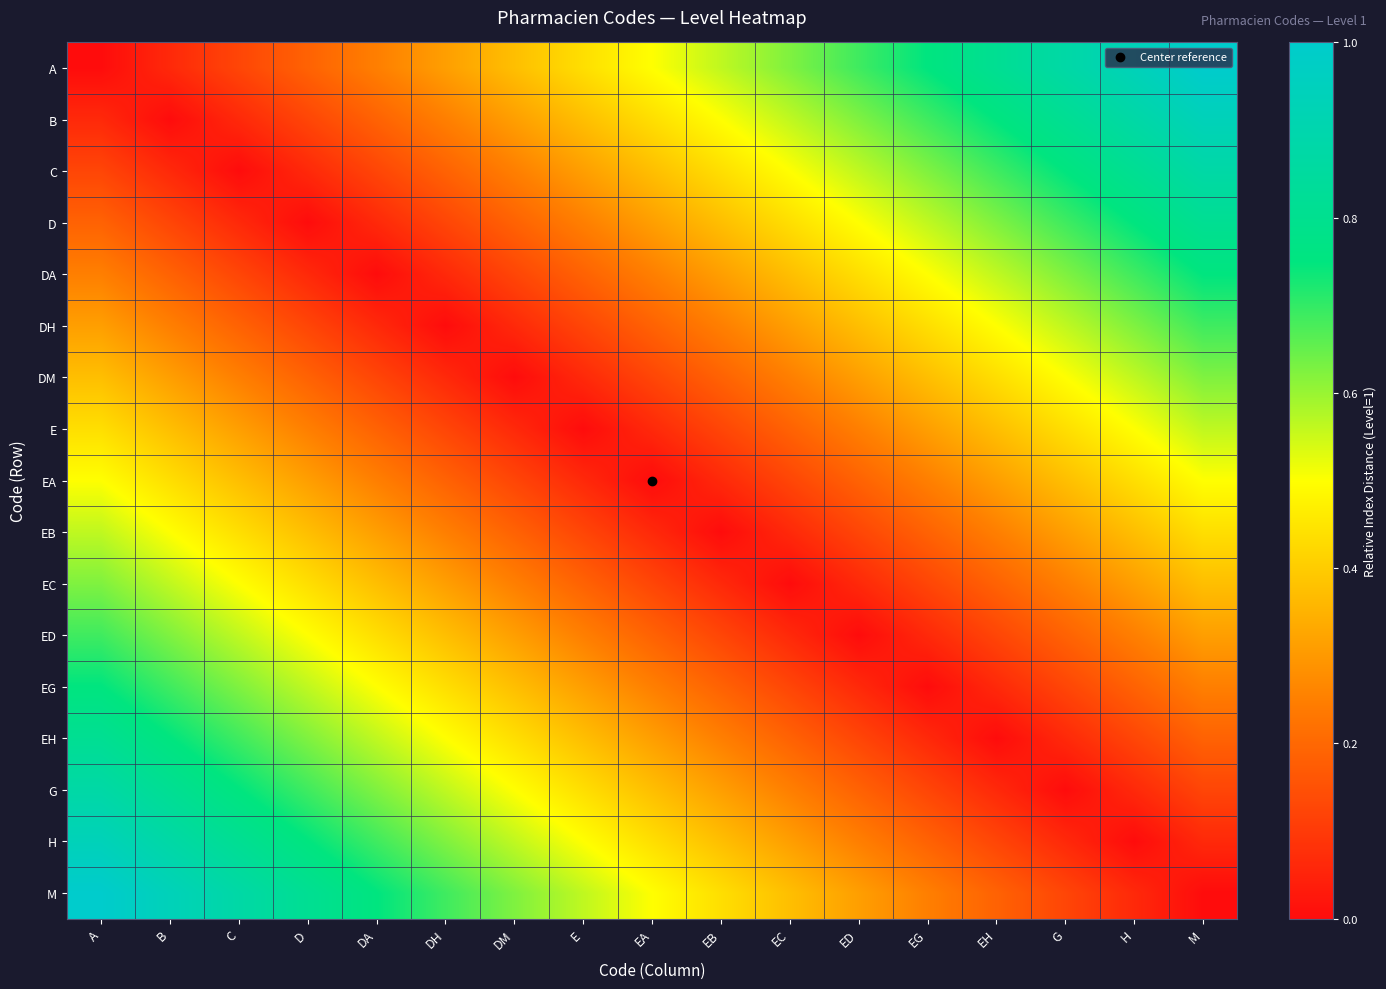

Reading right to left, what are all the values shown in this chart?

A: M=1.0	H=0.9	G=0.9	EH=0.8	EG=0.8	ED=0.7	EC=0.6	EB=0.6	EA=0.5	E=0.4	DM=0.4	DH=0.3	DA=0.2	D=0.2	C=0.1	B=0.1	A=0.0
B: M=0.9	H=0.9	G=0.8	EH=0.8	EG=0.7	ED=0.6	EC=0.6	EB=0.5	EA=0.4	E=0.4	DM=0.3	DH=0.2	DA=0.2	D=0.1	C=0.1	B=0.0	A=0.1
C: M=0.9	H=0.8	G=0.8	EH=0.7	EG=0.6	ED=0.6	EC=0.5	EB=0.4	EA=0.4	E=0.3	DM=0.2	DH=0.2	DA=0.1	D=0.1	C=0.0	B=0.1	A=0.1
D: M=0.8	H=0.8	G=0.7	EH=0.6	EG=0.6	ED=0.5	EC=0.4	EB=0.4	EA=0.3	E=0.2	DM=0.2	DH=0.1	DA=0.1	D=0.0	C=0.1	B=0.1	A=0.2
DA: M=0.8	H=0.7	G=0.6	EH=0.6	EG=0.5	ED=0.4	EC=0.4	EB=0.3	EA=0.2	E=0.2	DM=0.1	DH=0.1	DA=0.0	D=0.1	C=0.1	B=0.2	A=0.2
DH: M=0.7	H=0.6	G=0.6	EH=0.5	EG=0.4	ED=0.4	EC=0.3	EB=0.2	EA=0.2	E=0.1	DM=0.1	DH=0.0	DA=0.1	D=0.1	C=0.2	B=0.2	A=0.3
DM: M=0.6	H=0.6	G=0.5	EH=0.4	EG=0.4	ED=0.3	EC=0.2	EB=0.2	EA=0.1	E=0.1	DM=0.0	DH=0.1	DA=0.1	D=0.2	C=0.2	B=0.3	A=0.4
E: M=0.6	H=0.5	G=0.4	EH=0.4	EG=0.3	ED=0.2	EC=0.2	EB=0.1	EA=0.1	E=0.0	DM=0.1	DH=0.1	DA=0.2	D=0.2	C=0.3	B=0.4	A=0.4
EA: M=0.5	H=0.4	G=0.4	EH=0.3	EG=0.2	ED=0.2	EC=0.1	EB=0.1	EA=0.0	E=0.1	DM=0.1	DH=0.2	DA=0.2	D=0.3	C=0.4	B=0.4	A=0.5
EB: M=0.4	H=0.4	G=0.3	EH=0.2	EG=0.2	ED=0.1	EC=0.1	EB=0.0	EA=0.1	E=0.1	DM=0.2	DH=0.2	DA=0.3	D=0.4	C=0.4	B=0.5	A=0.6
EC: M=0.4	H=0.3	G=0.2	EH=0.2	EG=0.1	ED=0.1	EC=0.0	EB=0.1	EA=0.1	E=0.2	DM=0.2	DH=0.3	DA=0.4	D=0.4	C=0.5	B=0.6	A=0.6
ED: M=0.3	H=0.2	G=0.2	EH=0.1	EG=0.1	ED=0.0	EC=0.1	EB=0.1	EA=0.2	E=0.2	DM=0.3	DH=0.4	DA=0.4	D=0.5	C=0.6	B=0.6	A=0.7
EG: M=0.2	H=0.2	G=0.1	EH=0.1	EG=0.0	ED=0.1	EC=0.1	EB=0.2	EA=0.2	E=0.3	DM=0.4	DH=0.4	DA=0.5	D=0.6	C=0.6	B=0.7	A=0.8
EH: M=0.2	H=0.1	G=0.1	EH=0.0	EG=0.1	ED=0.1	EC=0.2	EB=0.2	EA=0.3	E=0.4	DM=0.4	DH=0.5	DA=0.6	D=0.6	C=0.7	B=0.8	A=0.8
G: M=0.1	H=0.1	G=0.0	EH=0.1	EG=0.1	ED=0.2	EC=0.2	EB=0.3	EA=0.4	E=0.4	DM=0.5	DH=0.6	DA=0.6	D=0.7	C=0.8	B=0.8	A=0.9
H: M=0.1	H=0.0	G=0.1	EH=0.1	EG=0.2	ED=0.2	EC=0.3	EB=0.4	EA=0.4	E=0.5	DM=0.6	DH=0.6	DA=0.7	D=0.8	C=0.8	B=0.9	A=0.9
M: M=0.0	H=0.1	G=0.1	EH=0.2	EG=0.2	ED=0.3	EC=0.4	EB=0.4	EA=0.5	E=0.6	DM=0.6	DH=0.7	DA=0.8	D=0.8	C=0.9	B=0.9	A=1.0